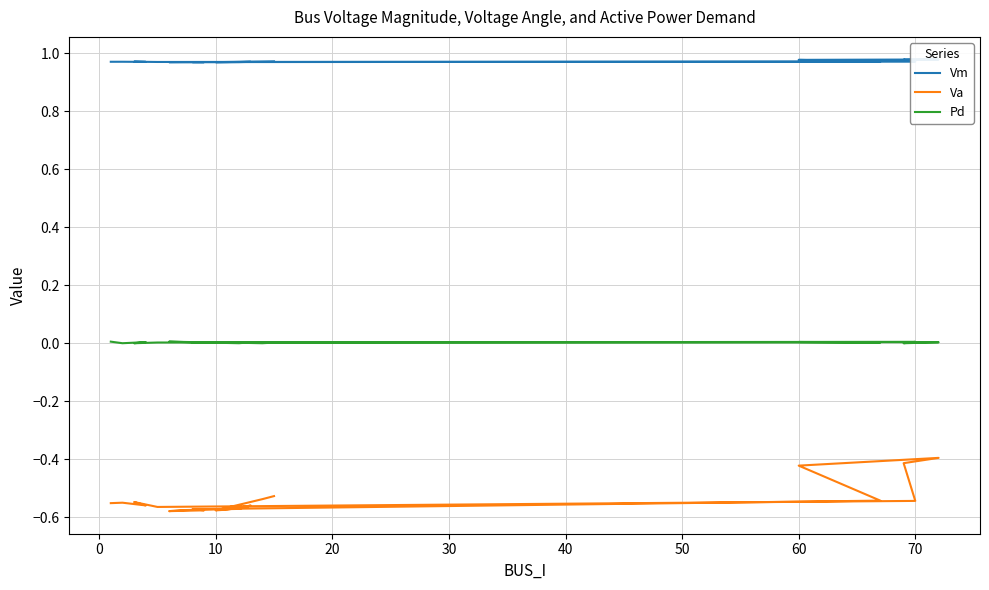

True or false: Pd and Vm intersect in this chart.

False